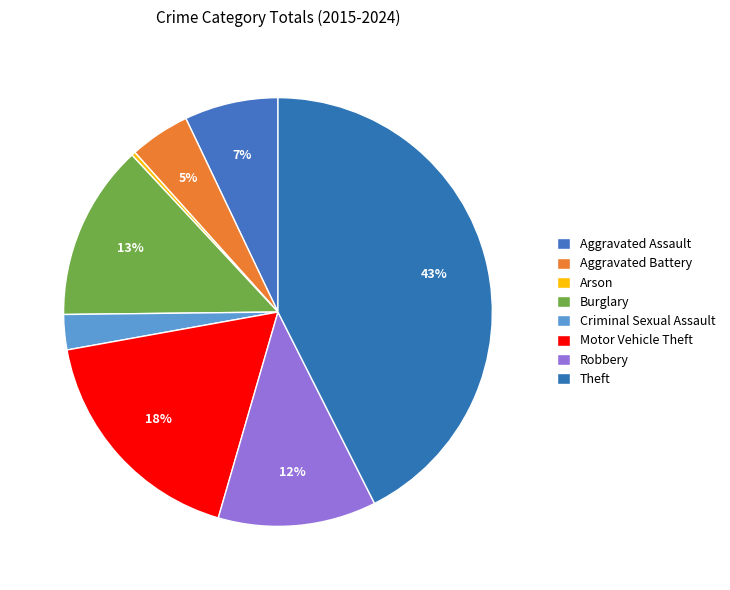

Which slice is the smallest?

Arson